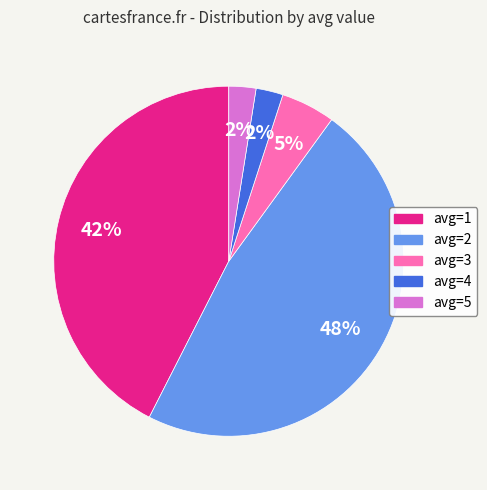

Which slice is the largest?

avg=2